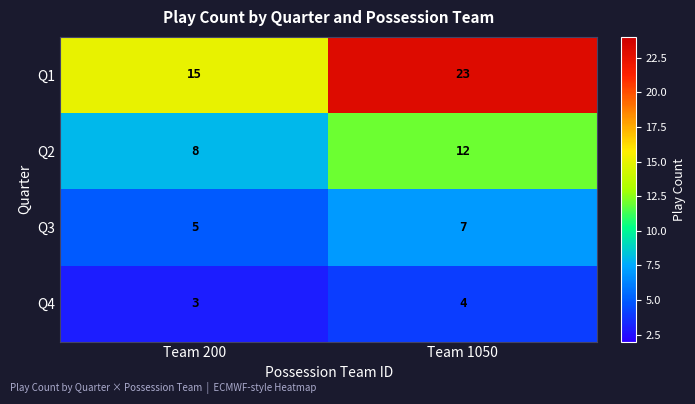

What is the total value across all series at Team 1050?

46